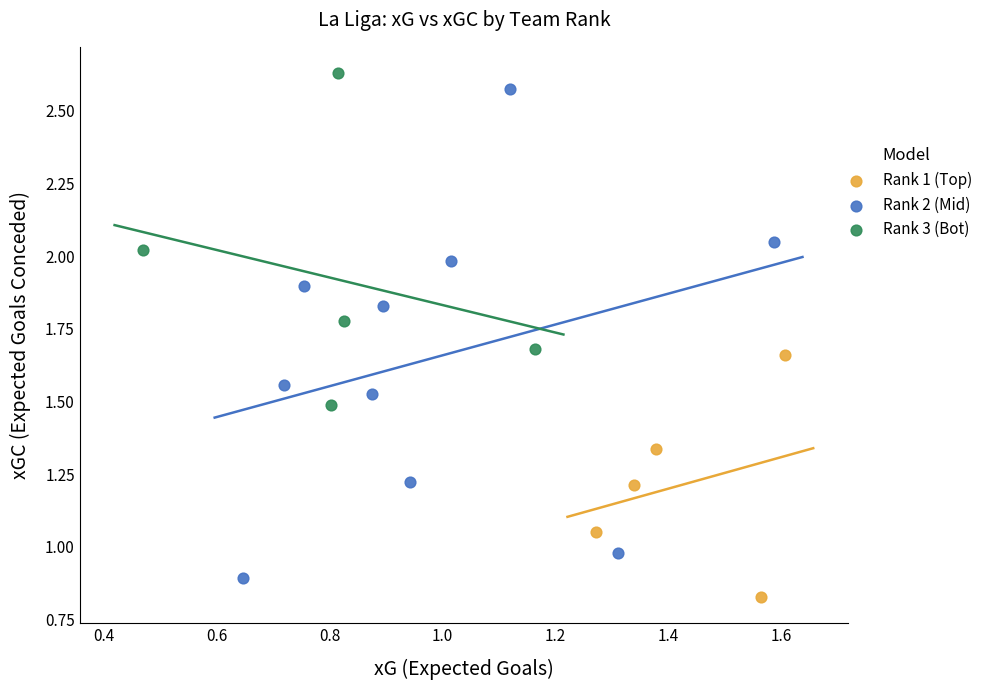

Which series has the widest spread of Y values?

Rank 2 (Mid)